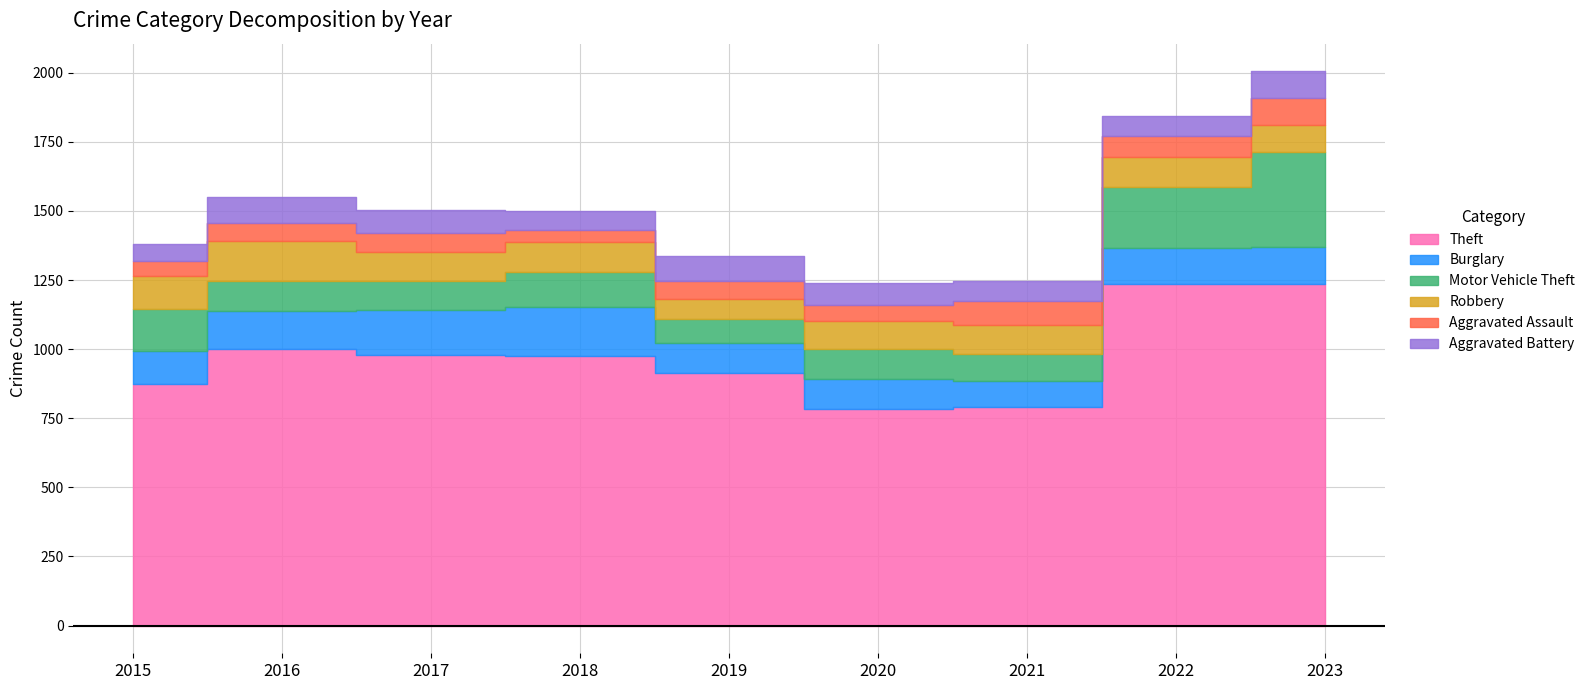

Where does the Aggravated Assault series first go above 66?

2017